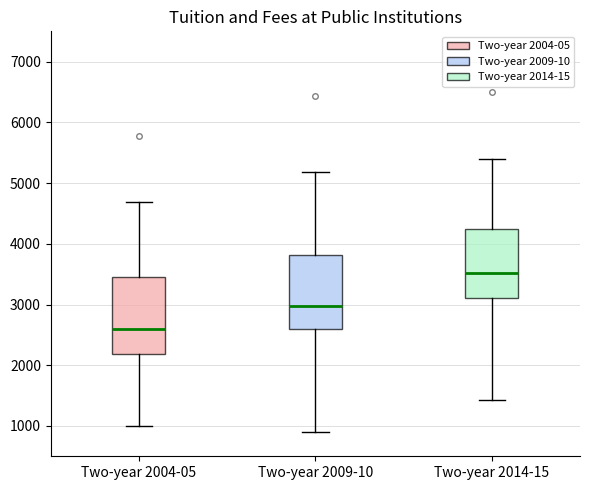

Which box's median line is the lowest?

Two-year 2004-05